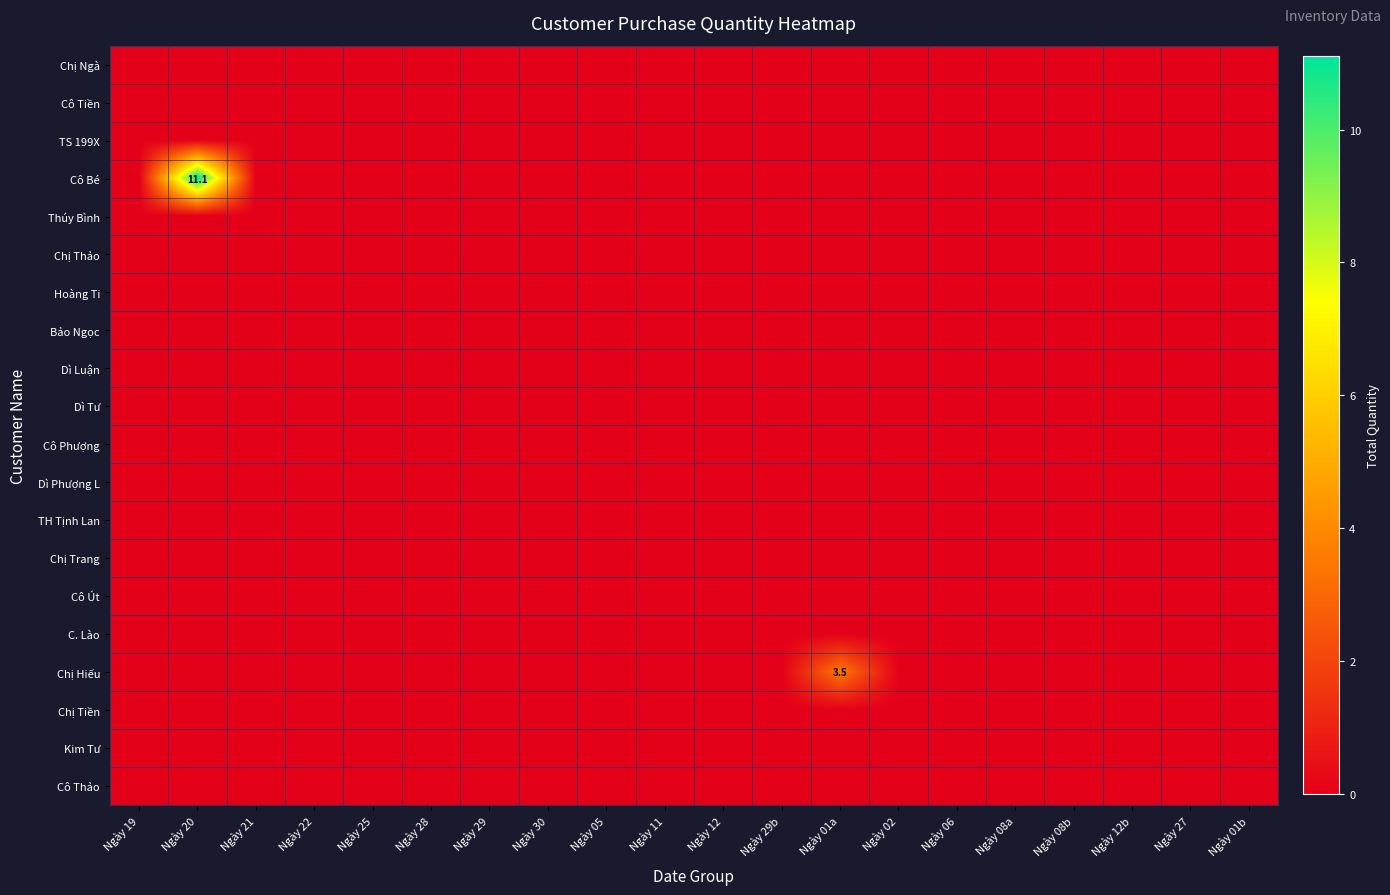

Which category has the lowest value in the C. Lào series?

Ngày 19